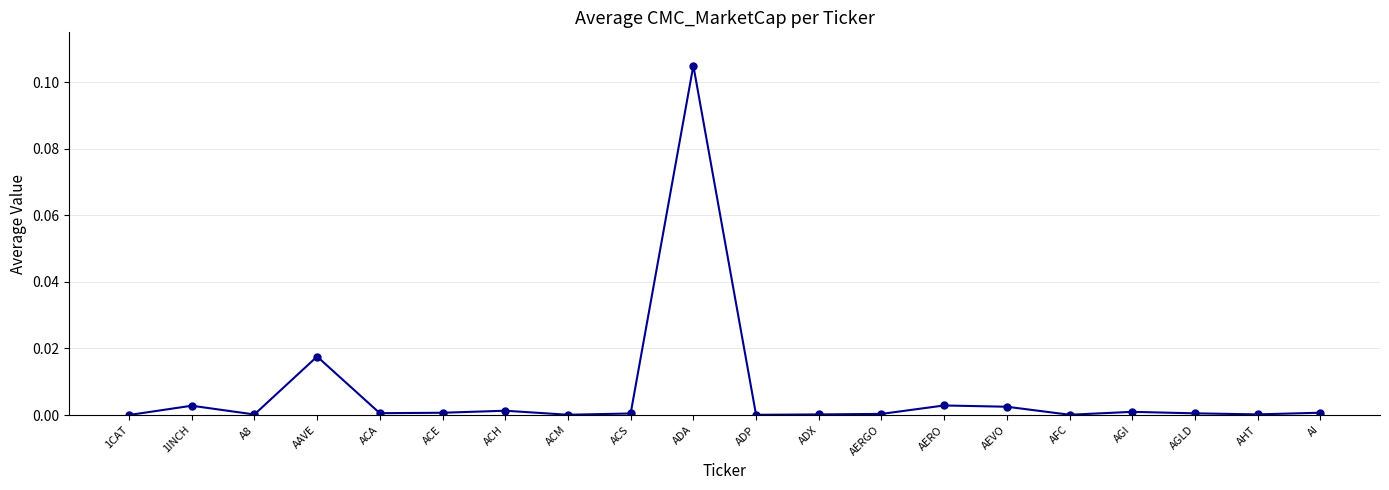

At which category does the data reach its first local valley?

A8